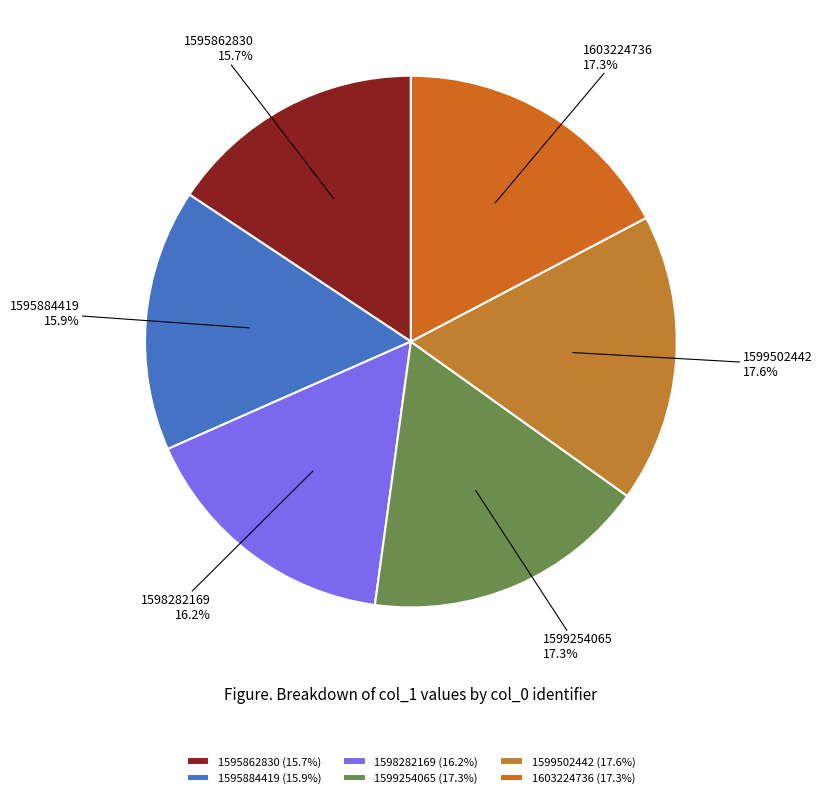

To the nearest percent, what is the average slice percentage?

17%